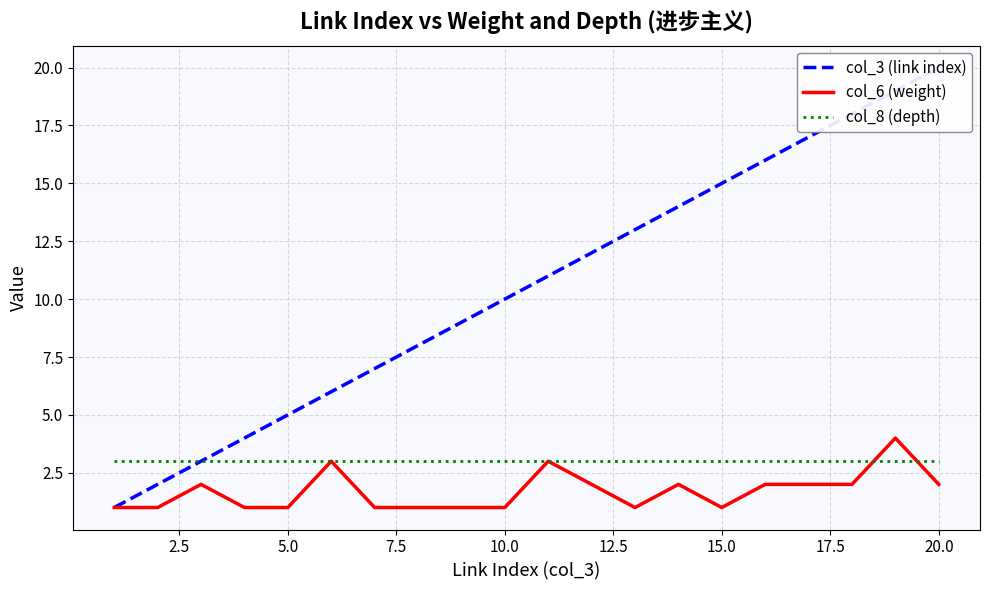

How many lines are shown in the chart?

3